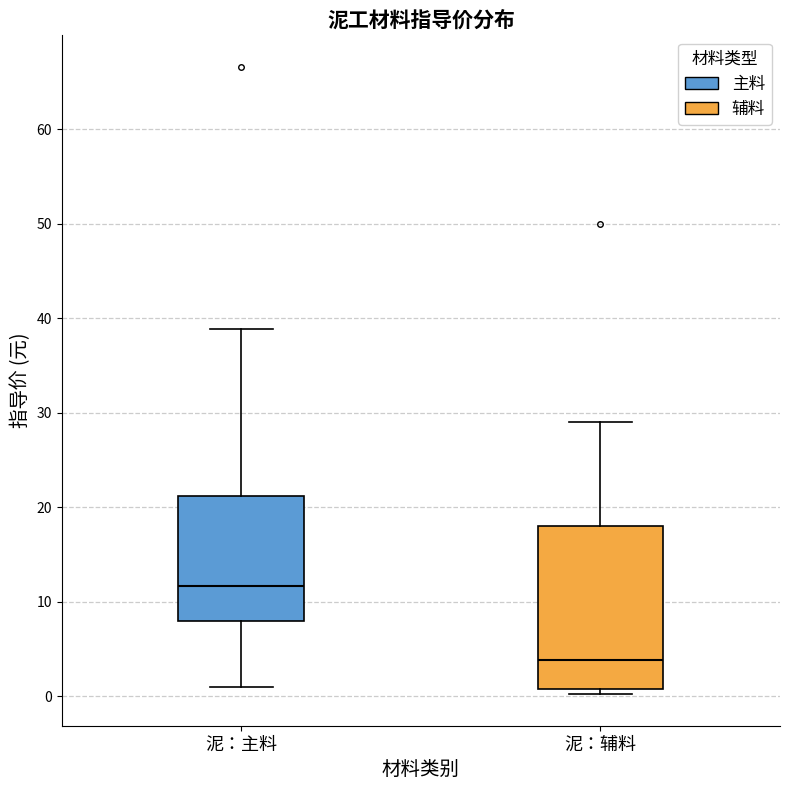

Where does the median line of the box for 泥：辅料 sit on the y-axis? The values are not printed on the chart, so give them approximately, as read against the axis.

4